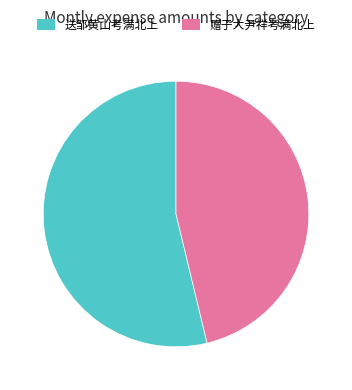

Rank the categories by value from highest to lowest.

送邹黄山考满北上, 赠于大尹祥考满北上